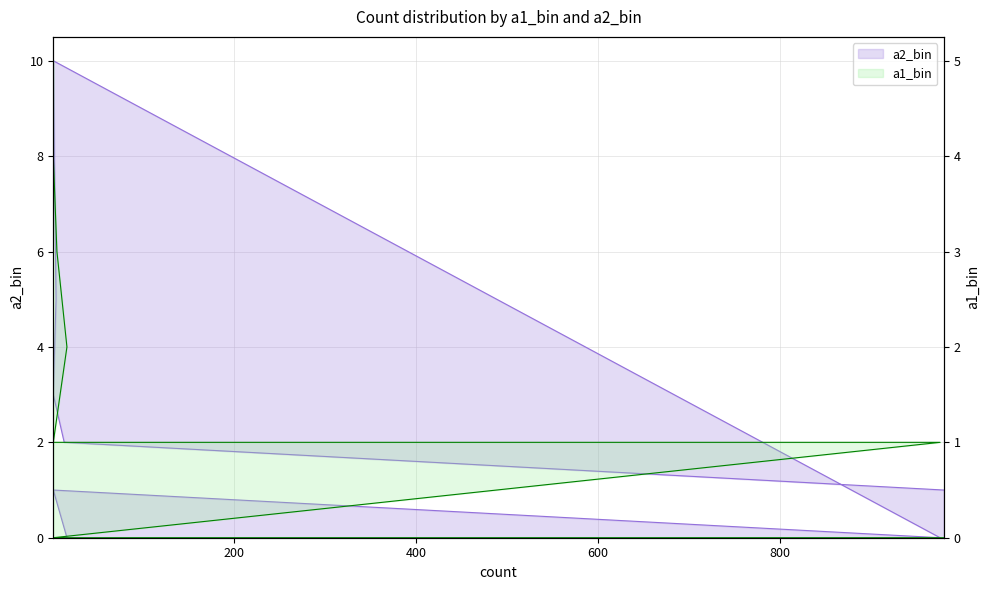

What is the label of the 6th point from the right?

976